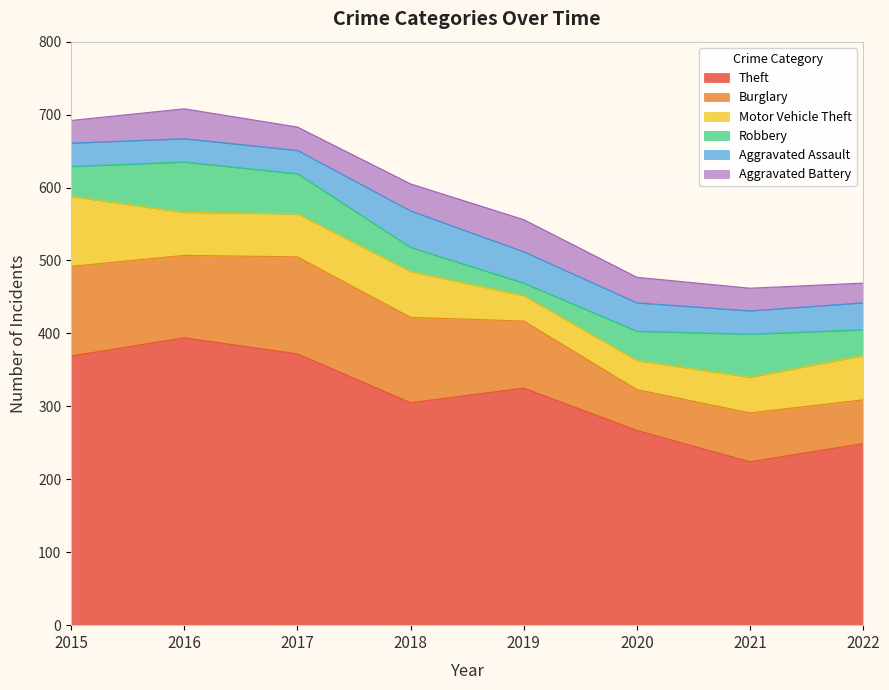

Between 2016 and 2015, which is larger?

2016